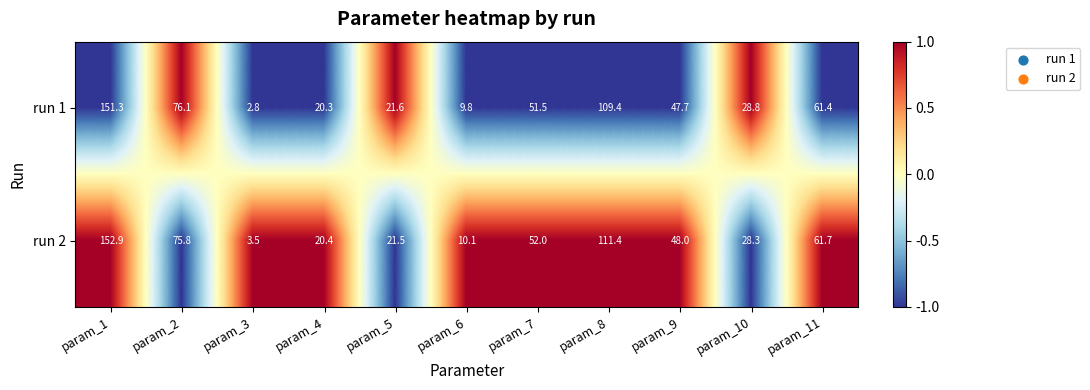

Count the number of categories in the chart.

11